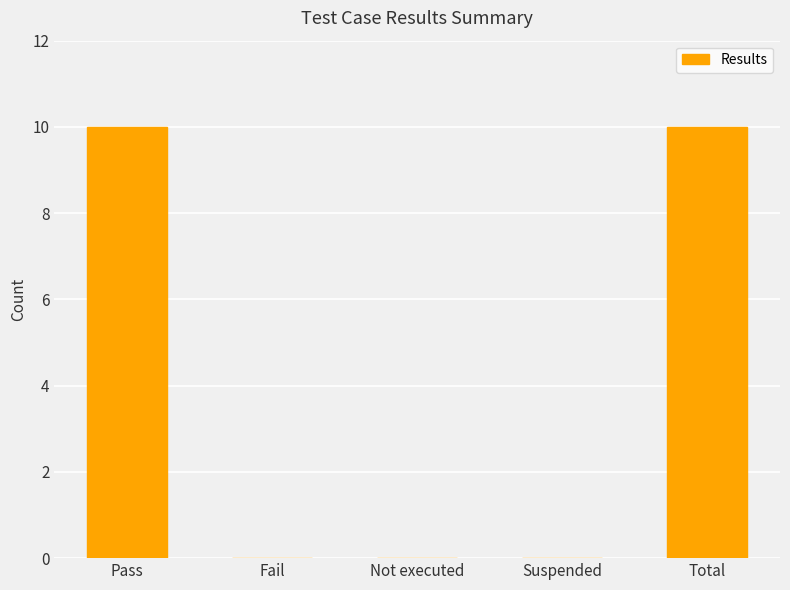

What is the difference between the values at Total and Not executed?

10